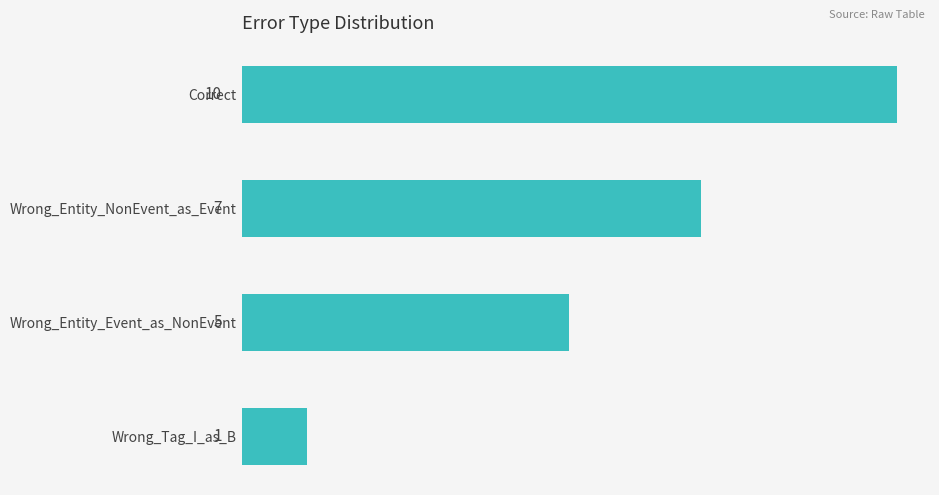

Rank the categories by value from highest to lowest.

Correct, Wrong_Entity_NonEvent_as_Event, Wrong_Entity_Event_as_NonEvent, Wrong_Tag_I_as_B